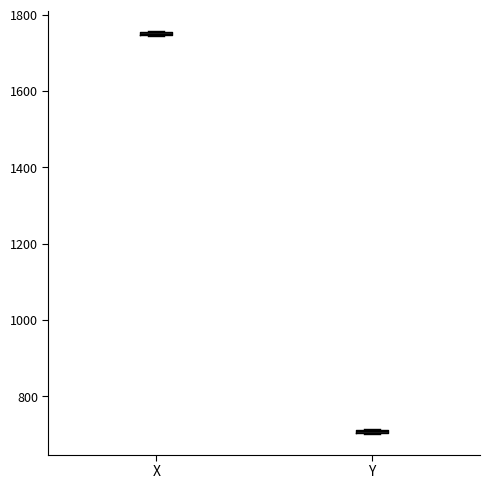

Where is the lower edge of the box for Y on the y-axis? The values are not printed on the chart, so give them approximately, as read against the axis.

700